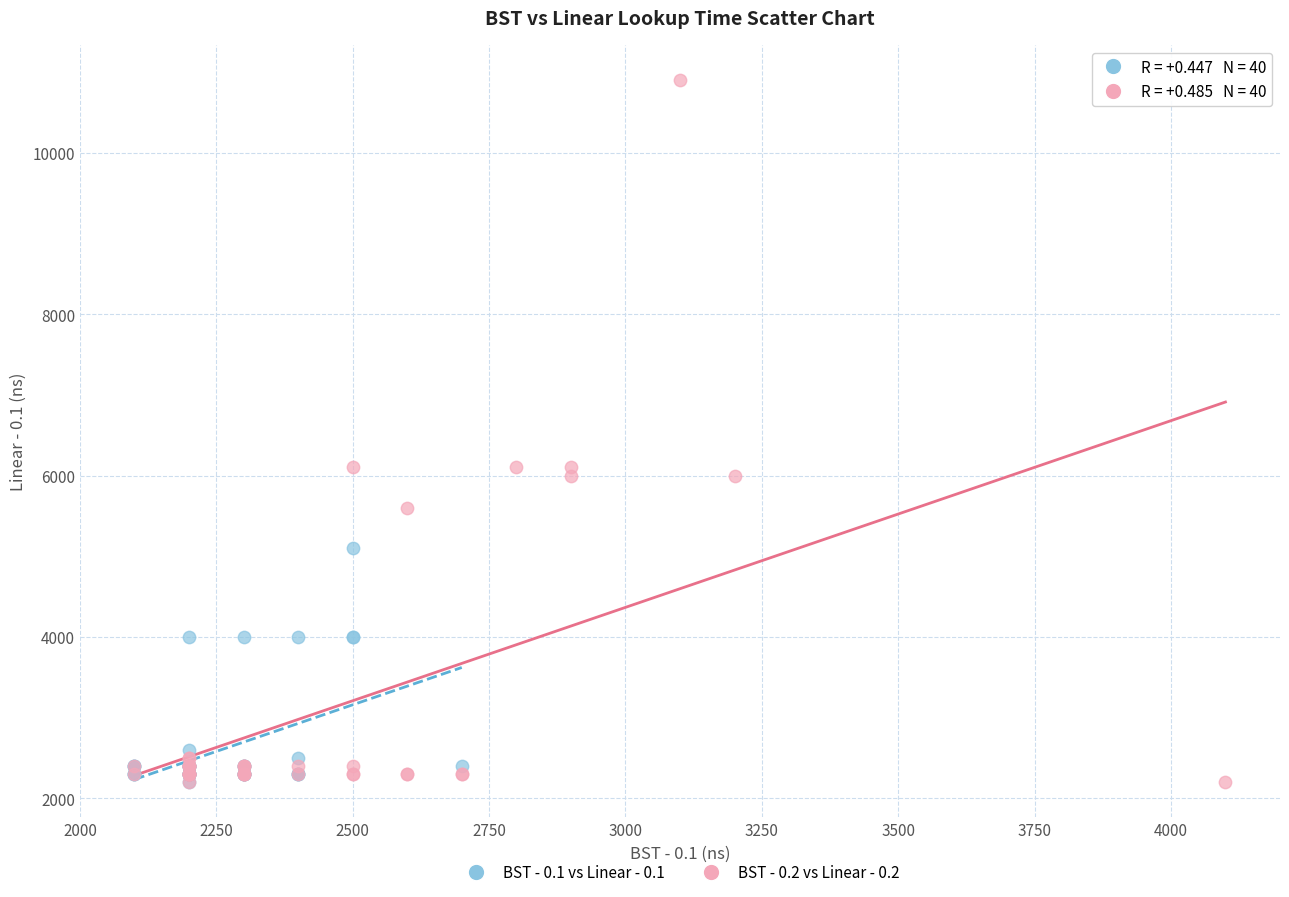

Which series contains the highest Y value?

BST - 0.2 vs Linear - 0.2